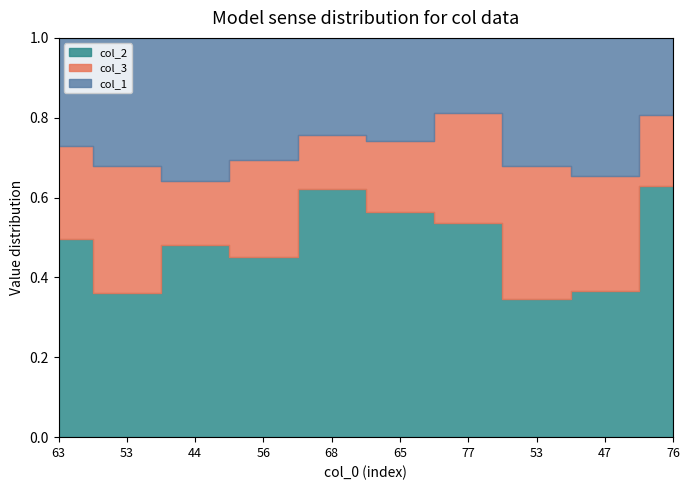

What is the minimum value for col_1?

23